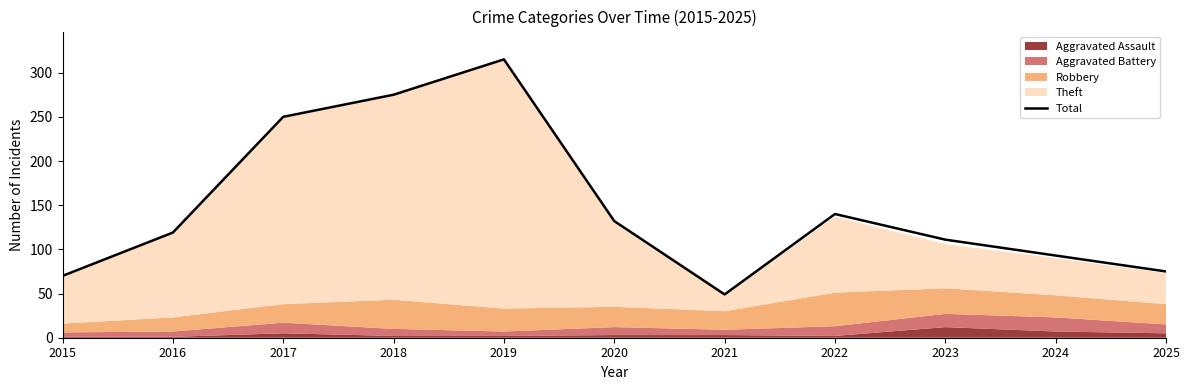

Rank the categories by value from highest to lowest.

2019, 2018, 2017, 2022, 2020, 2016, 2023, 2024, 2025, 2015, 2021